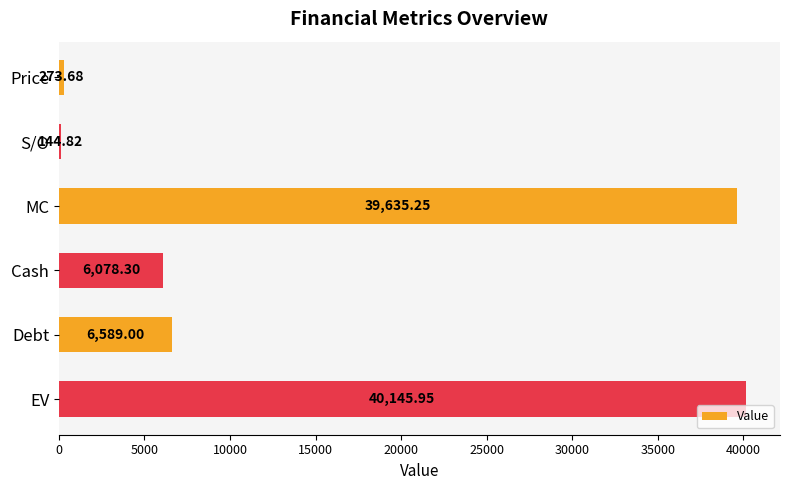

What is the difference between the second highest and second lowest values?

39361.6